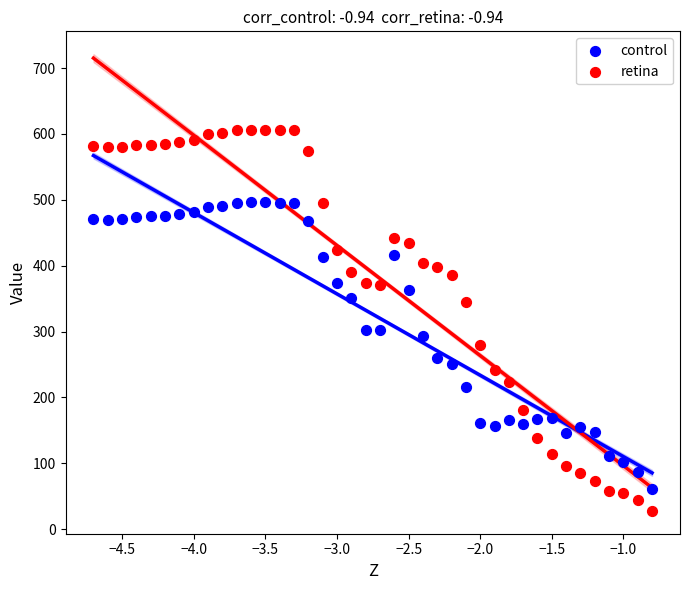

What are all the series names shown in the legend?

control, retina